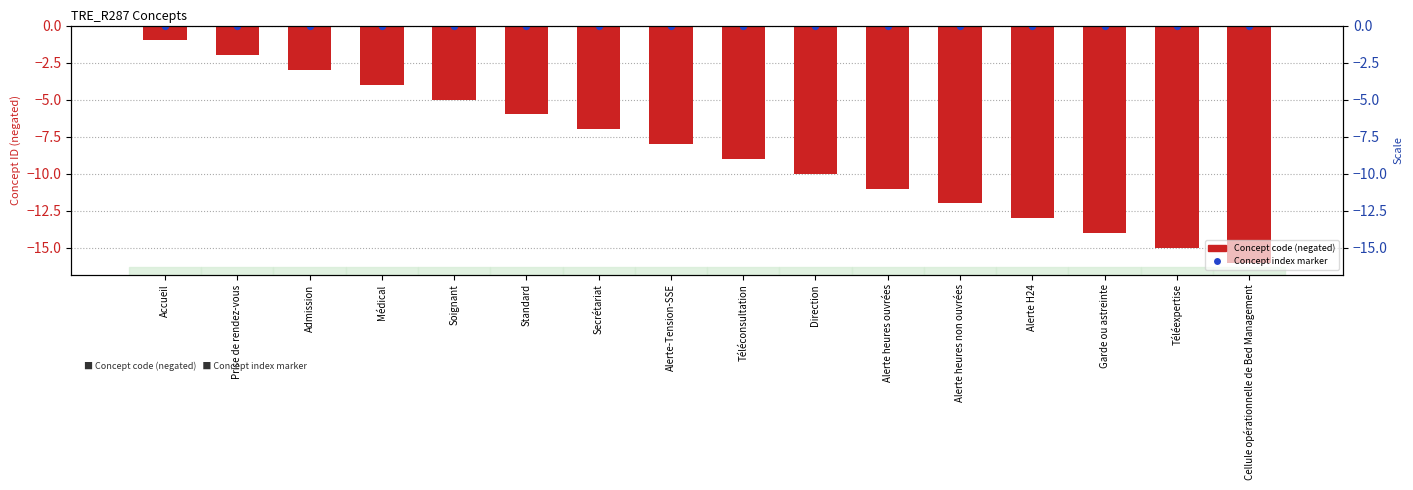

At which category is the sum across all series the highest?

Accueil